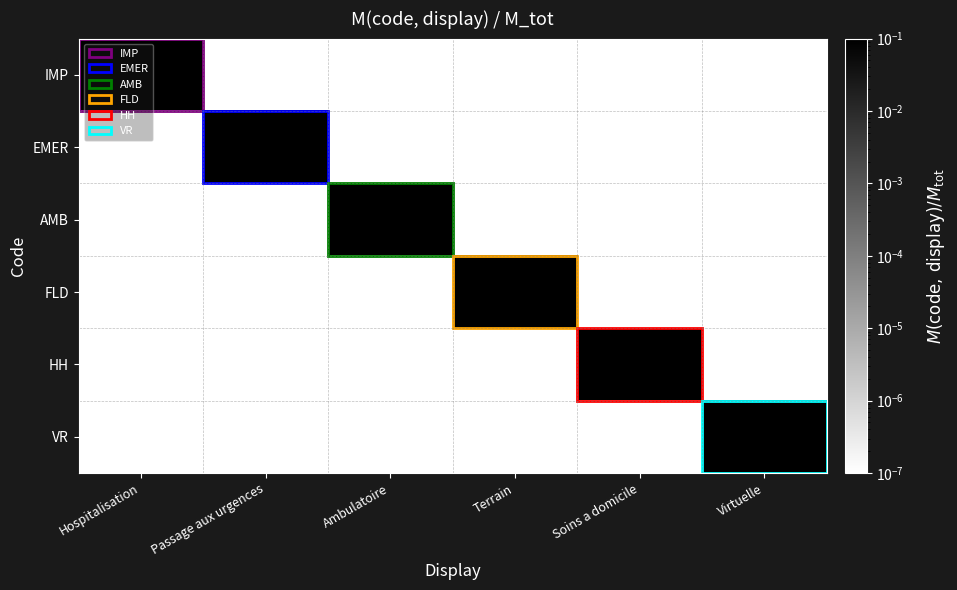

Which series changed the most between Passage aux urgences and Virtuelle?

EMER